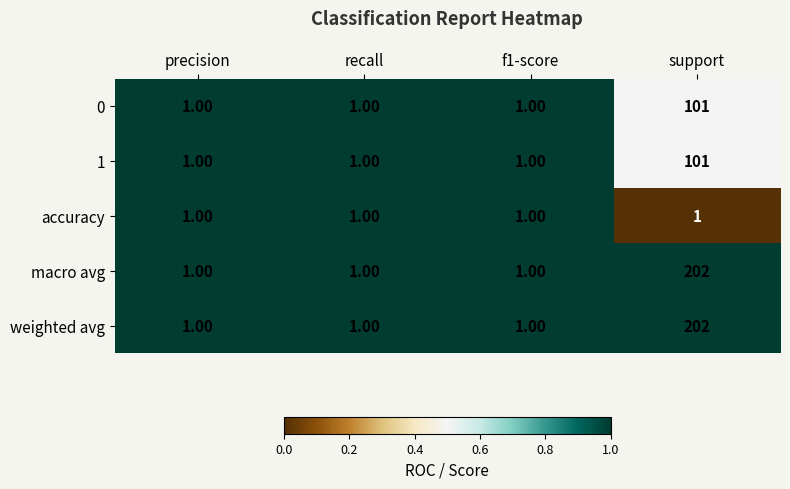

What is the difference between the maximum and second lowest values in the 1 series?

100